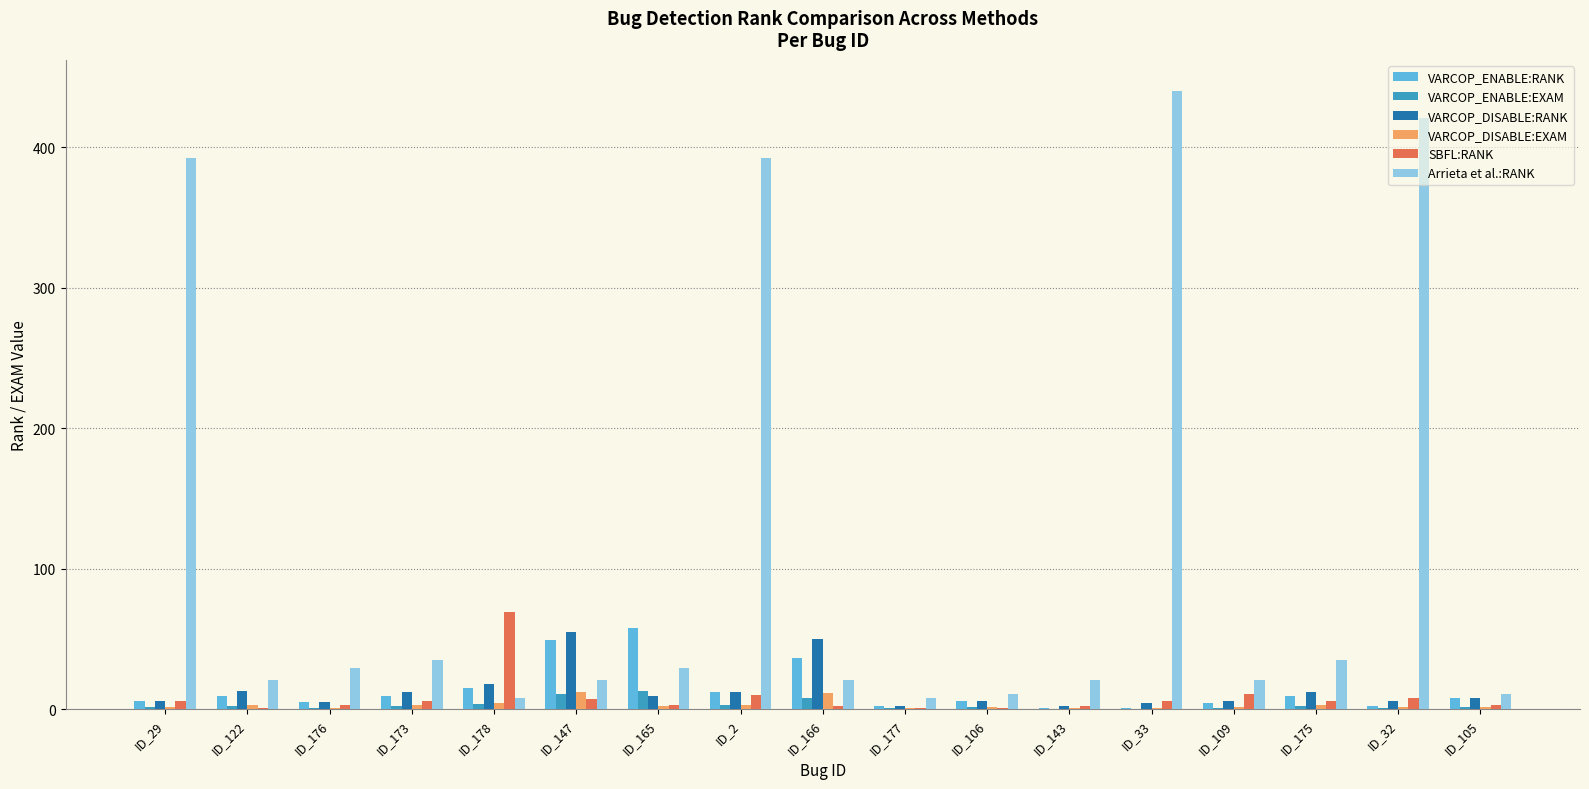

What is the sum of all VARCOP_ENABLE:RANK values?

232.0